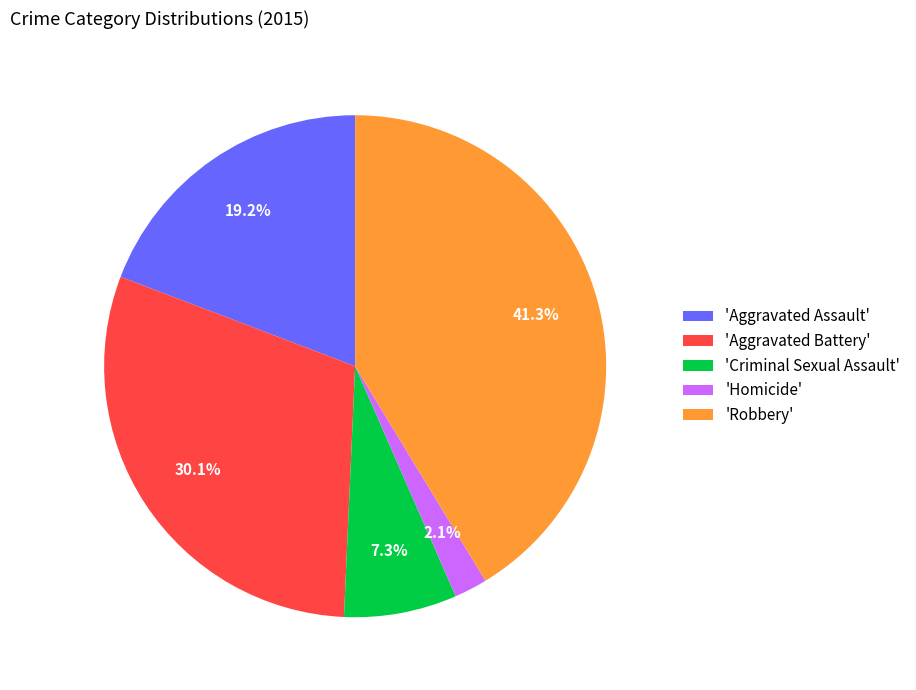

Rank the categories by value from lowest to highest.

'Homicide', 'Criminal Sexual Assault', 'Aggravated Assault', 'Aggravated Battery', 'Robbery'